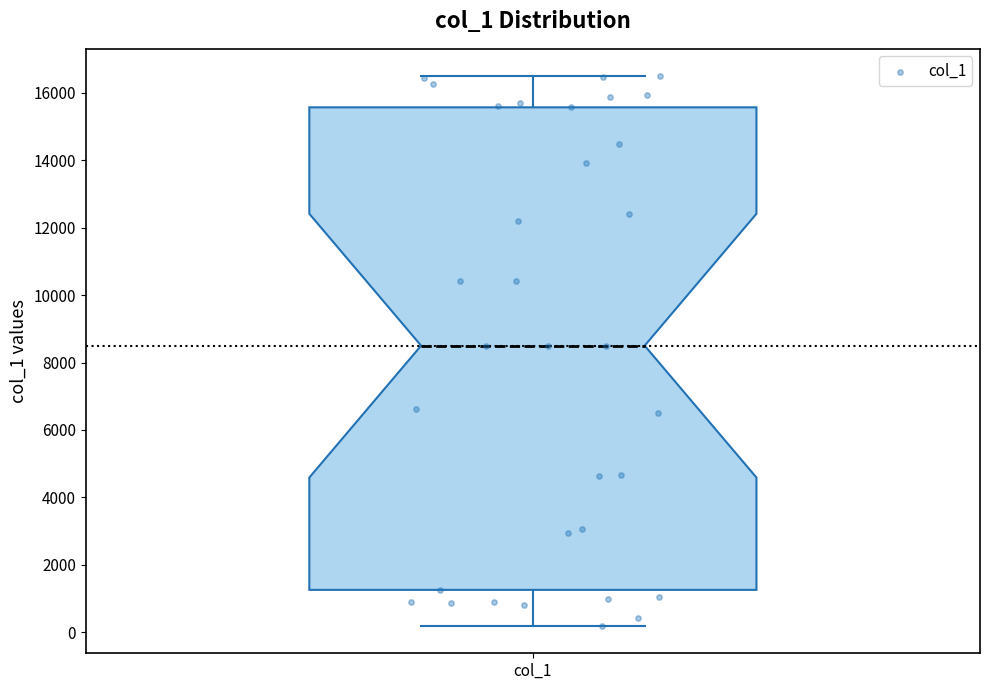

Where does the median line of the box for col_1 sit on the y-axis? The values are not printed on the chart, so give them approximately, as read against the axis.

8600